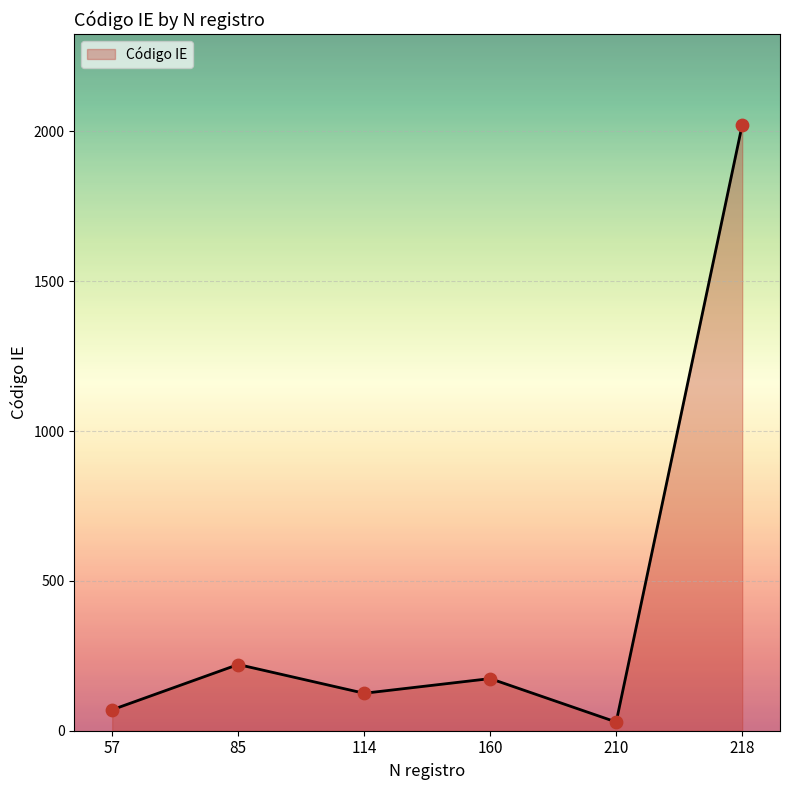

Approximately how many times larger is the value at 210 compared to 57?

0.4